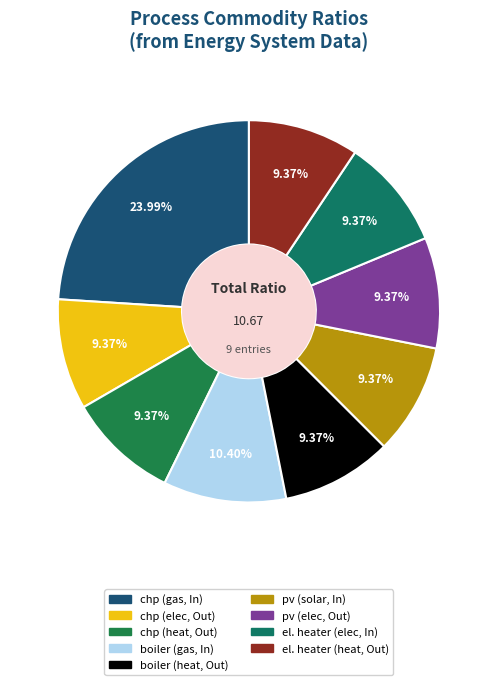

Count the number of slices in the pie.

9